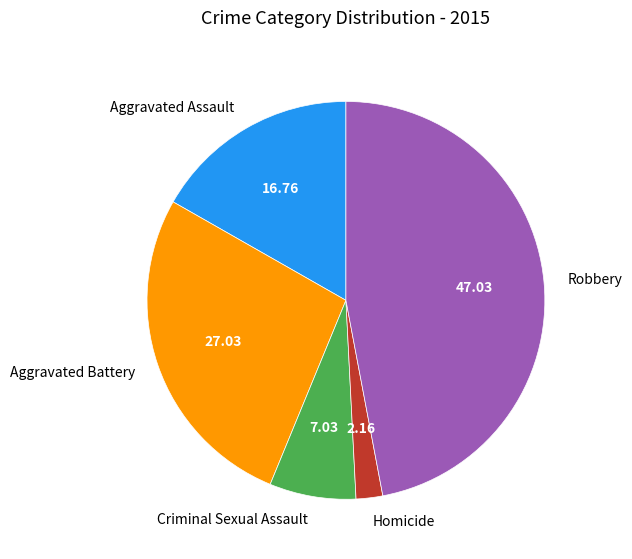

Is the sum of Aggravated Battery and Robbery greater than half?

Yes